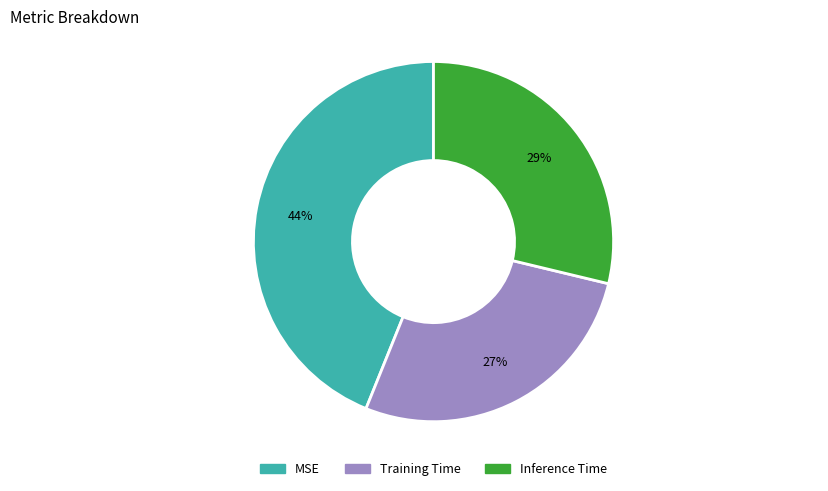

What is the largest slice in the pie chart?

MSE